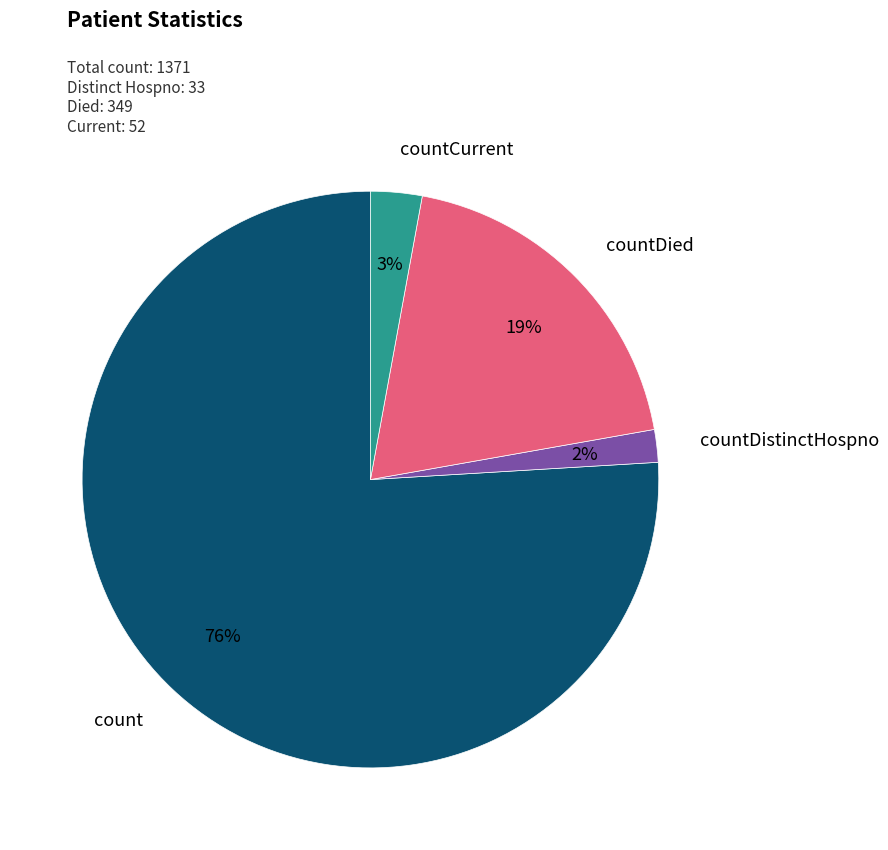

How many slices are in this pie chart?

4